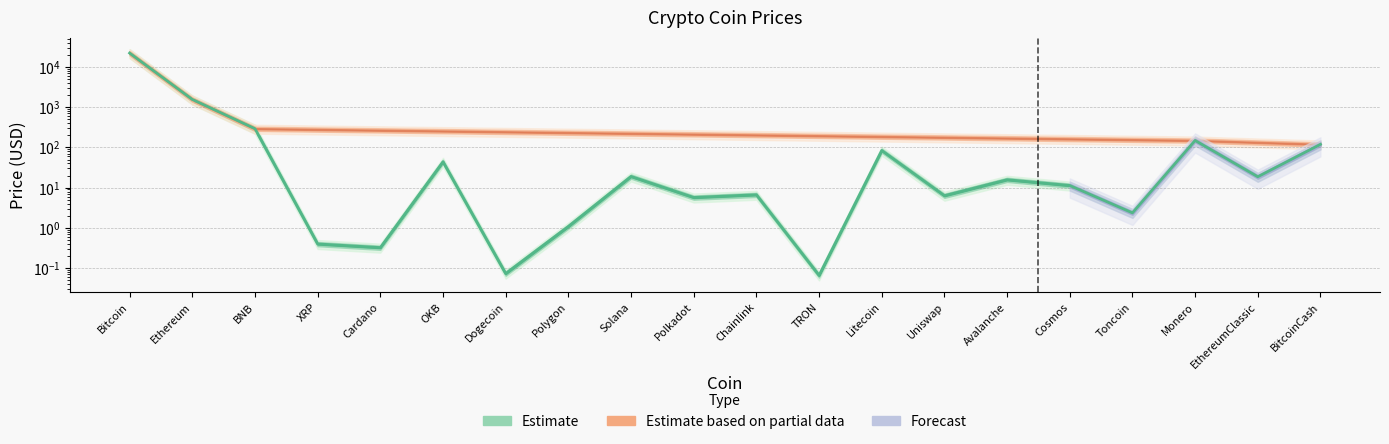

What is the ratio of the value at Cosmos to the value at Avalanche?

0.7